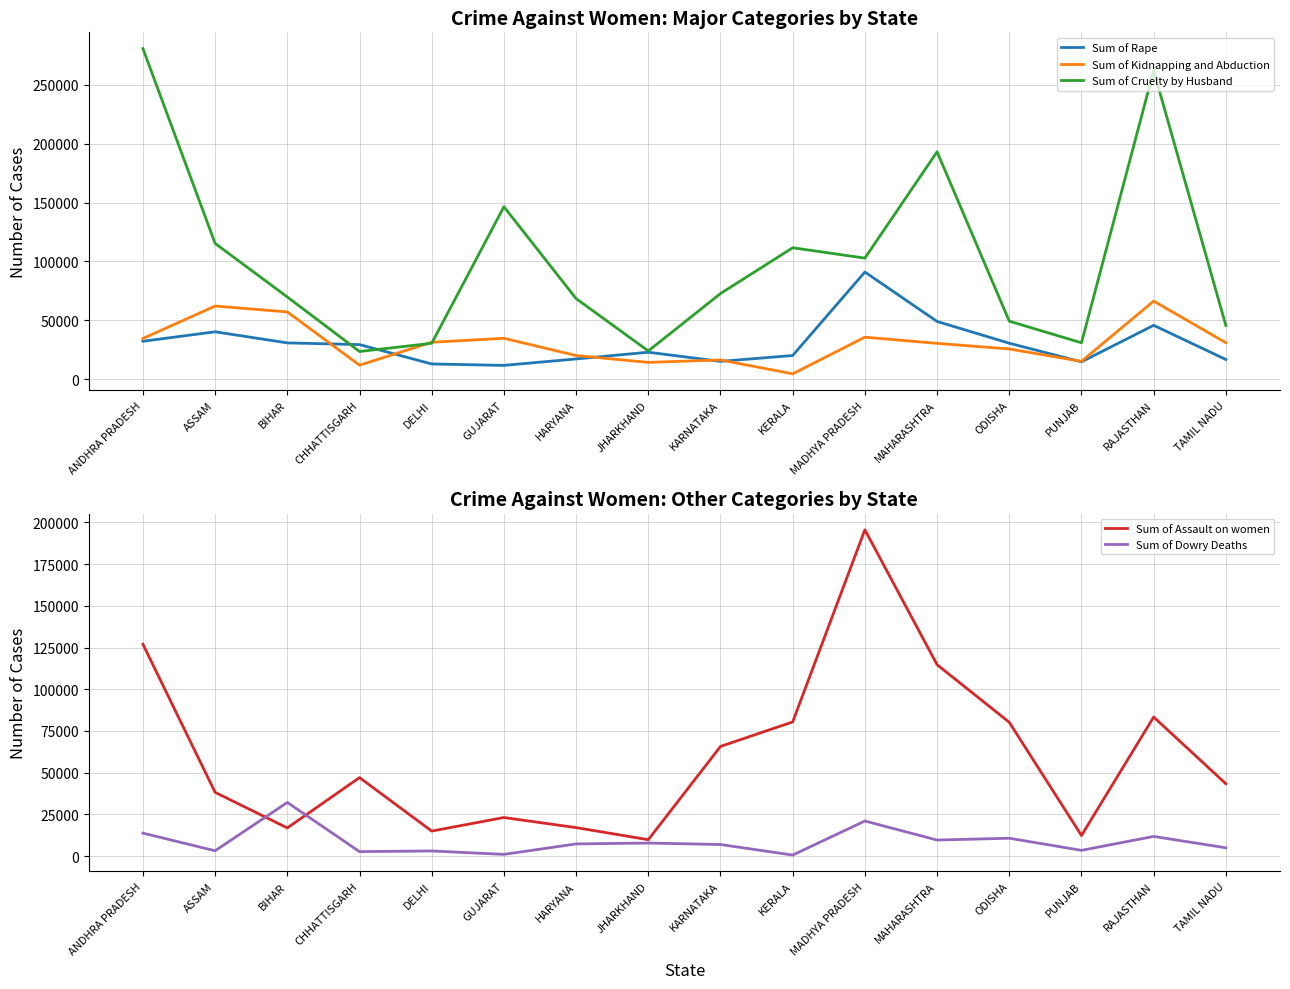

At which category does Sum of Cruelty by Husband reach its first local valley?

CHHATTISGARH